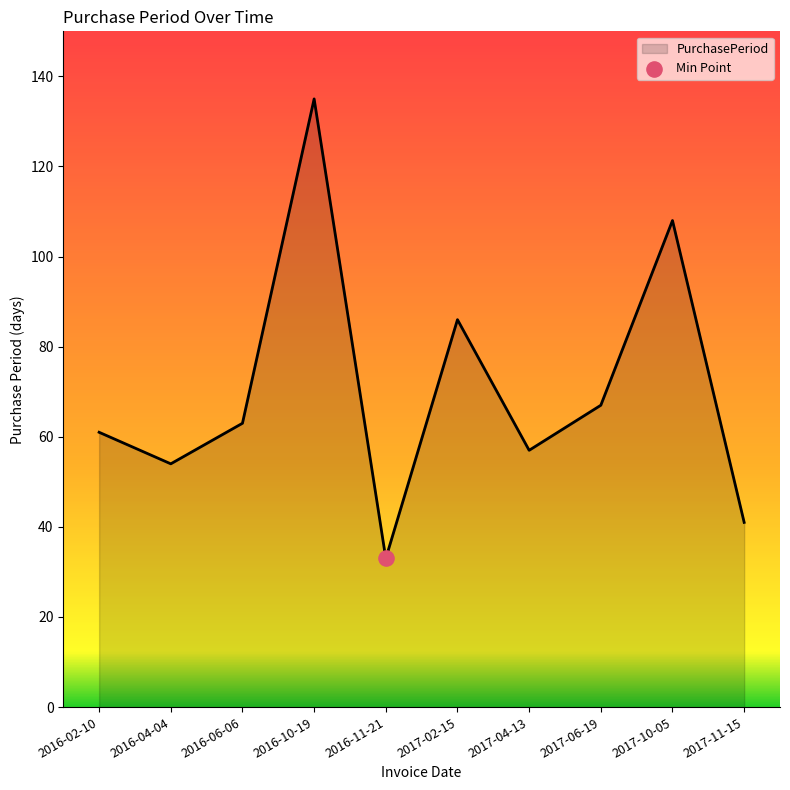

What is the change in value from 2016-04-04 to 2016-06-06?

+9